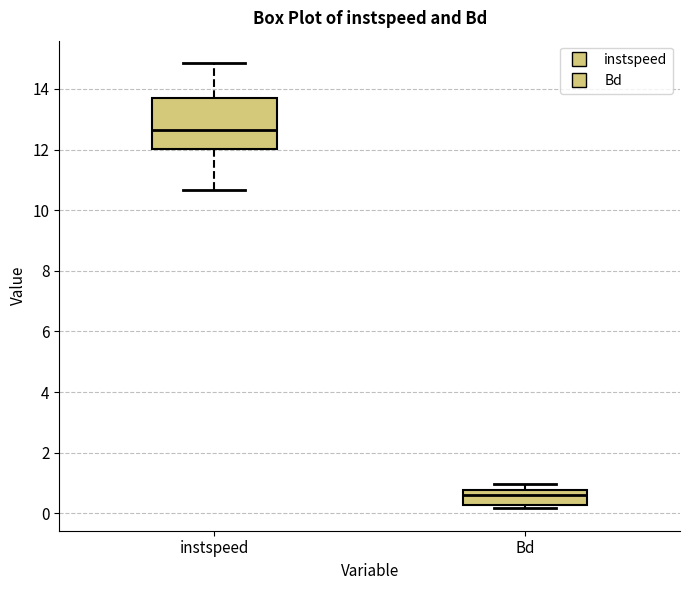

Where does the median line of the box for Bd sit on the y-axis? The values are not printed on the chart, so give them approximately, as read against the axis.

0.6